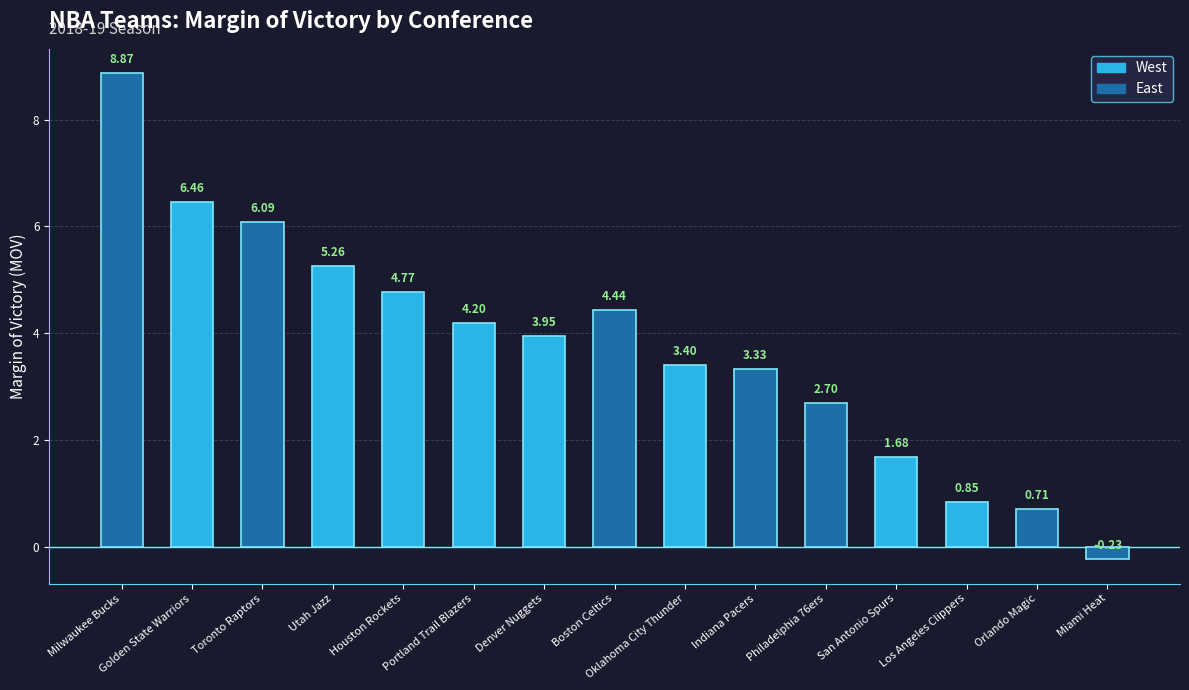

At which category does the chart reach its peak across all series?

Milwaukee Bucks